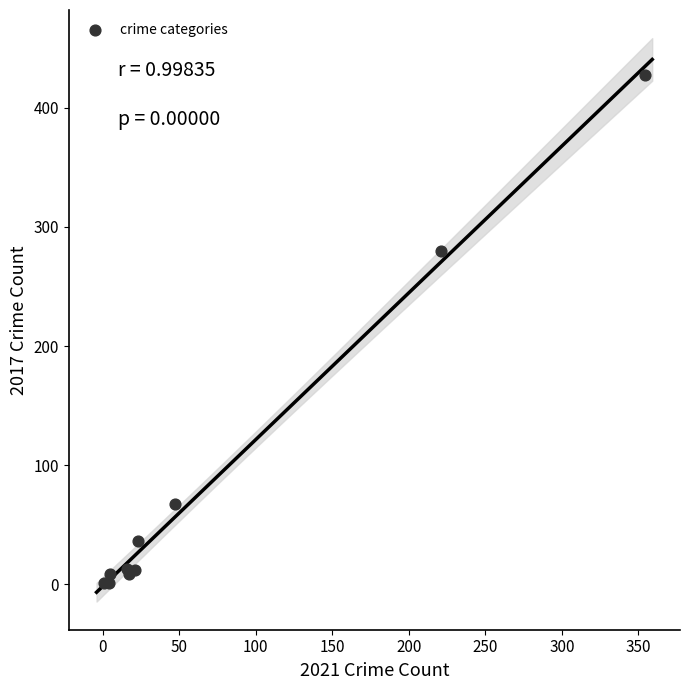

What Y value in the scatter plot is closest to 214?

280